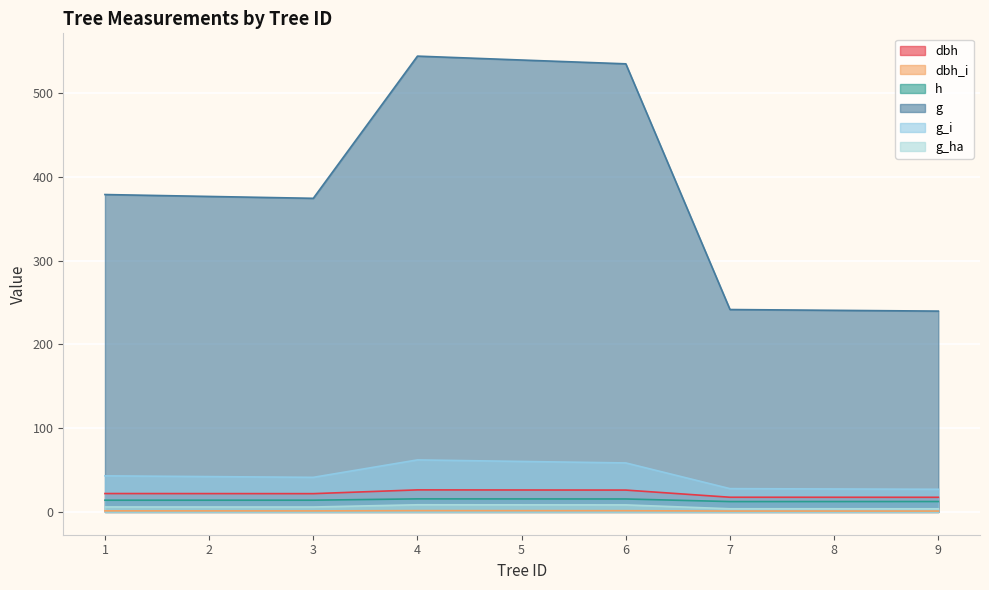

How many lines are shown in the chart?

6